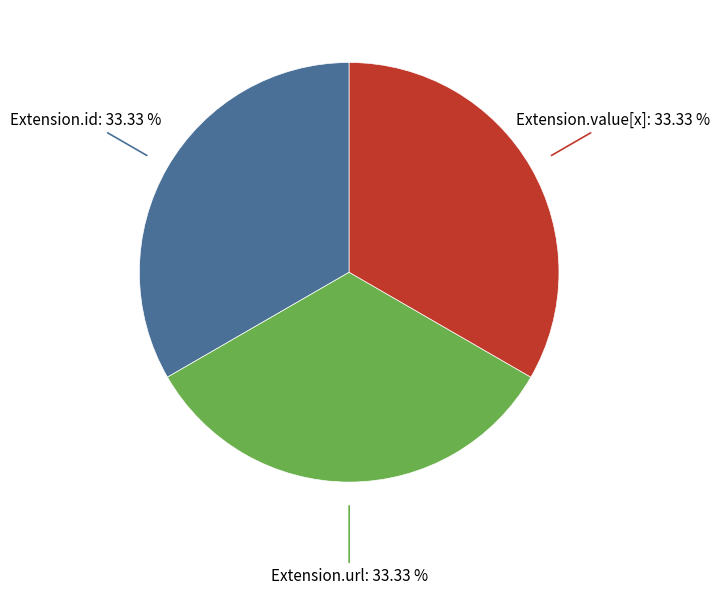

Is there a majority slice in this chart?

No